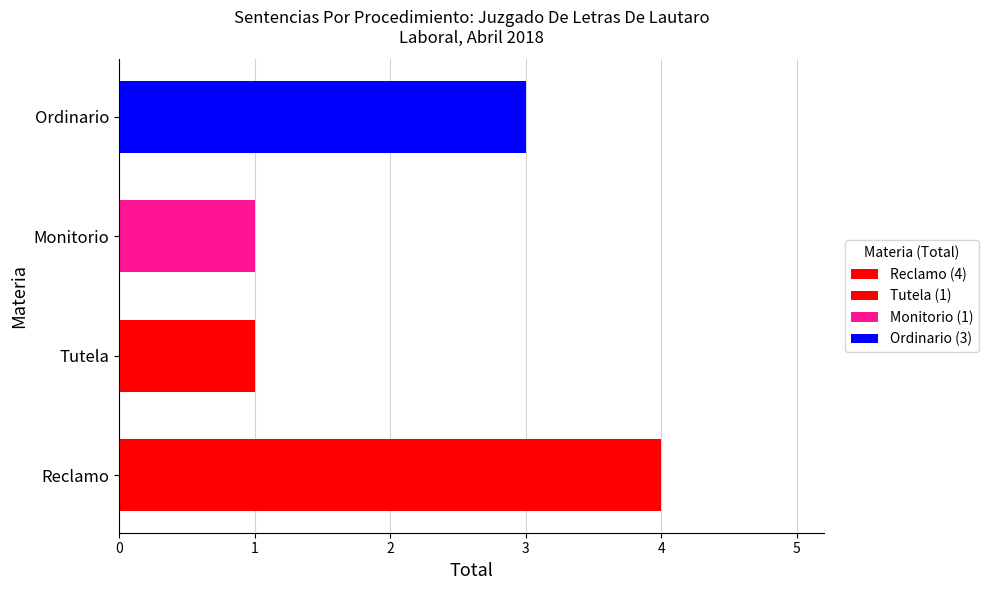

What is the greatest value displayed?

4